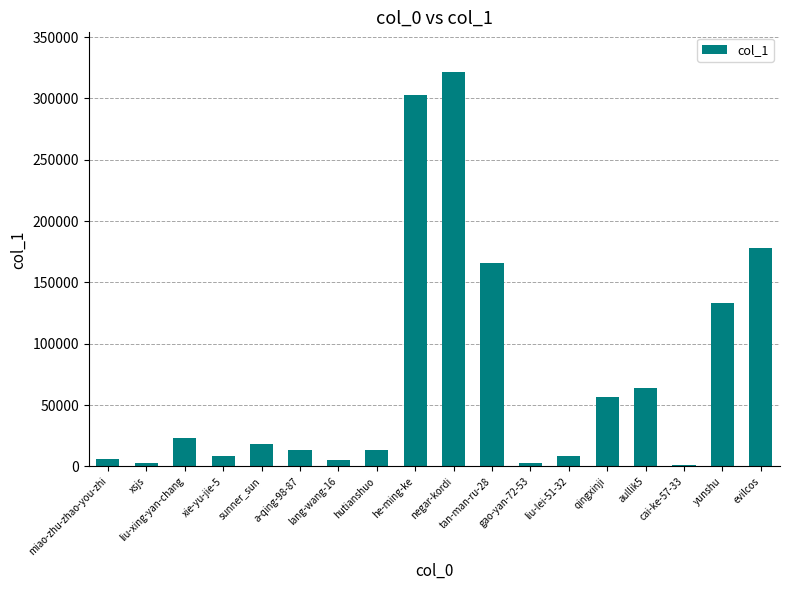

At which category does the chart reach its peak across all series?

negar-kordi